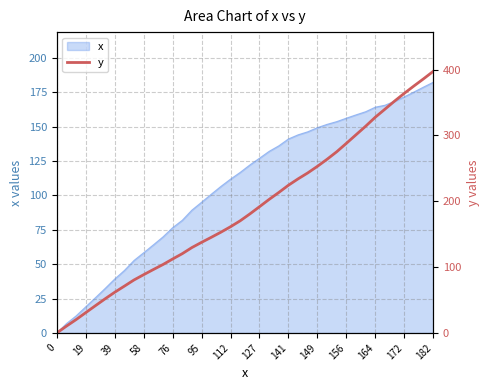

True or false: x has a value of 209.9 at 141.

False